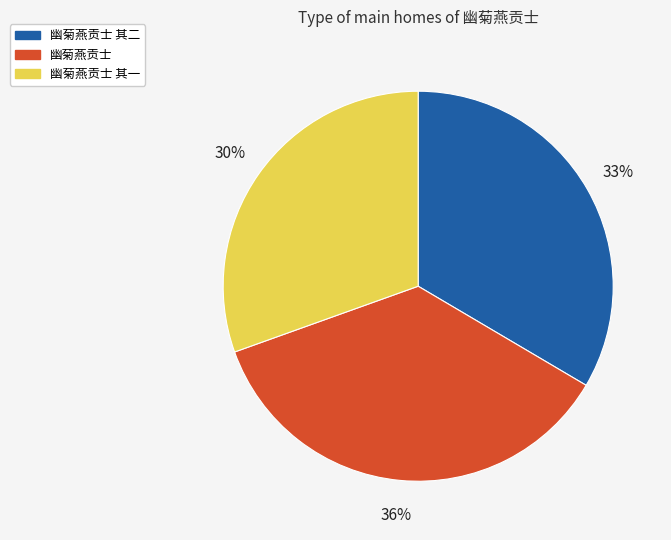

To the nearest percent, what percentage of the pie is 幽菊燕贡士?

36%